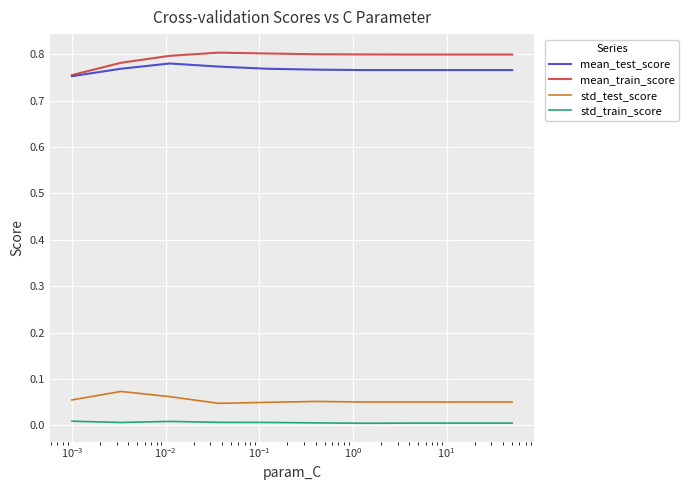

True or false: mean_test_score and std_test_score cross at least once.

False